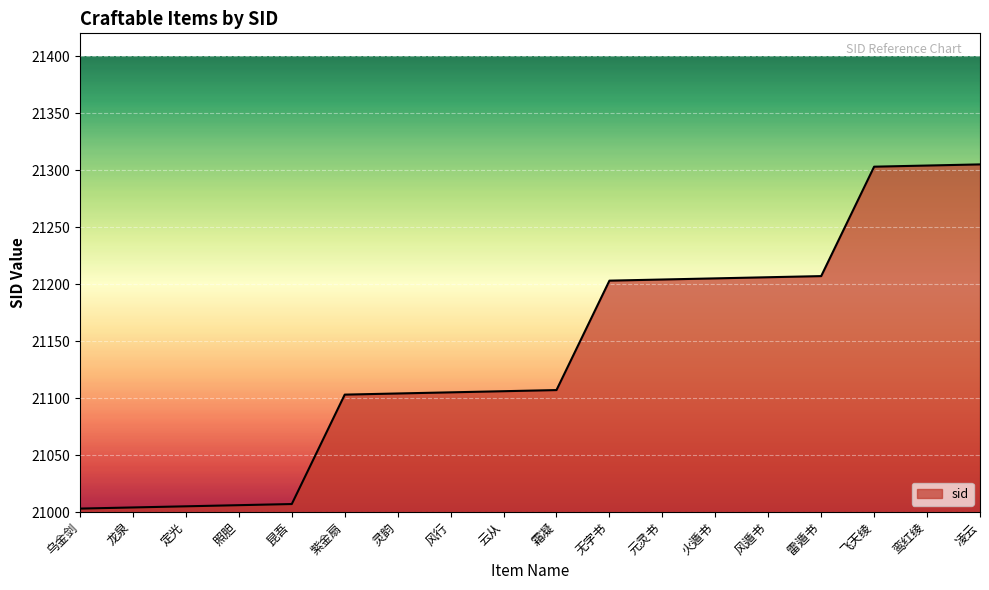

What is the difference between the second highest and second lowest values?

300